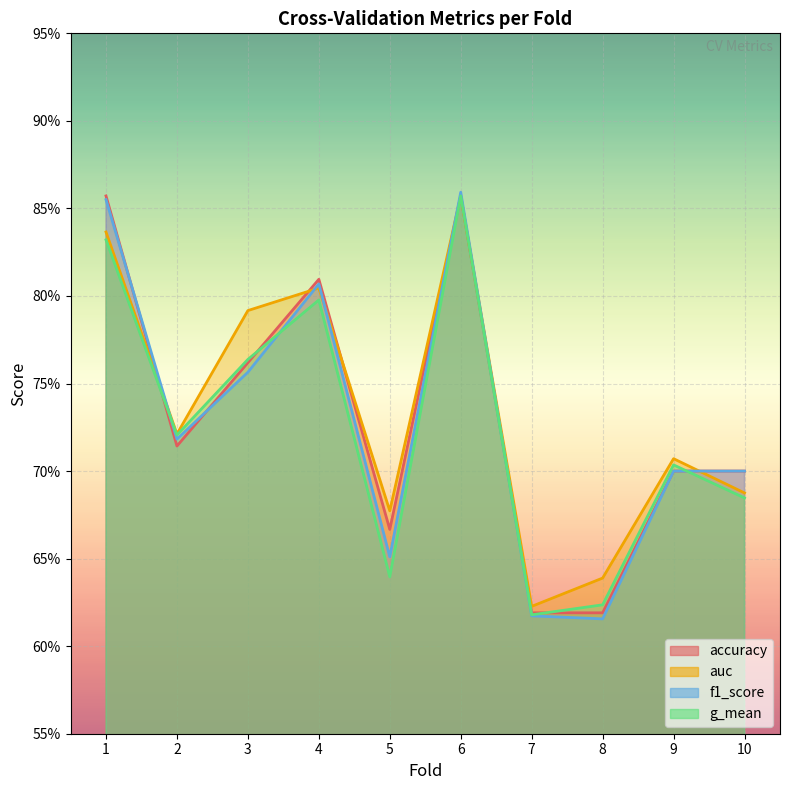

Reading right to left, extract all data points from this chart.

accuracy: 10=0.7	9=0.7	8=0.6	7=0.6	6=0.9	5=0.7	4=0.8	3=0.8	2=0.7	1=0.9
auc: 10=0.7	9=0.7	8=0.6	7=0.6	6=0.9	5=0.7	4=0.8	3=0.8	2=0.7	1=0.8
f1_score: 10=0.7	9=0.7	8=0.6	7=0.6	6=0.9	5=0.7	4=0.8	3=0.8	2=0.7	1=0.9
g_mean: 10=0.7	9=0.7	8=0.6	7=0.6	6=0.9	5=0.6	4=0.8	3=0.8	2=0.7	1=0.8